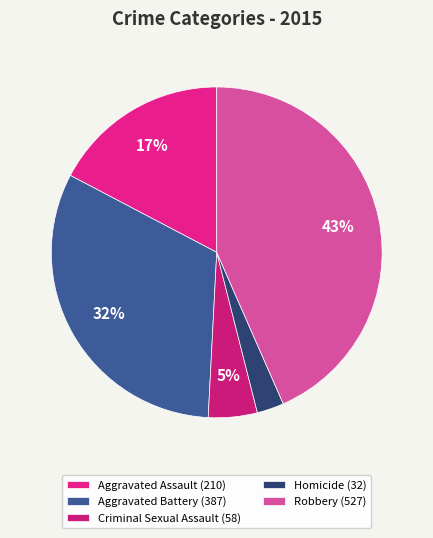

What percentage is the Aggravated Battery slice, to the nearest percent?

32%